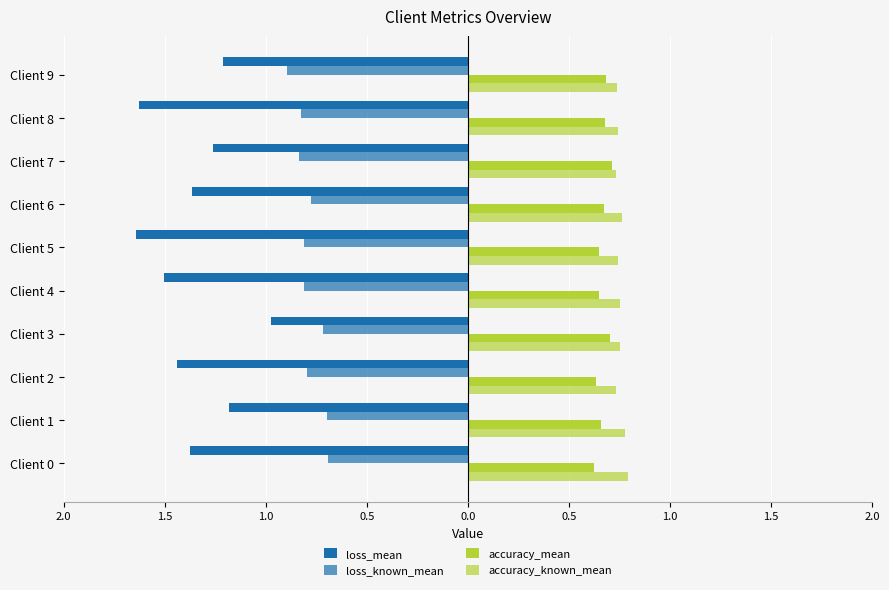

How many categories are shown in the chart?

10